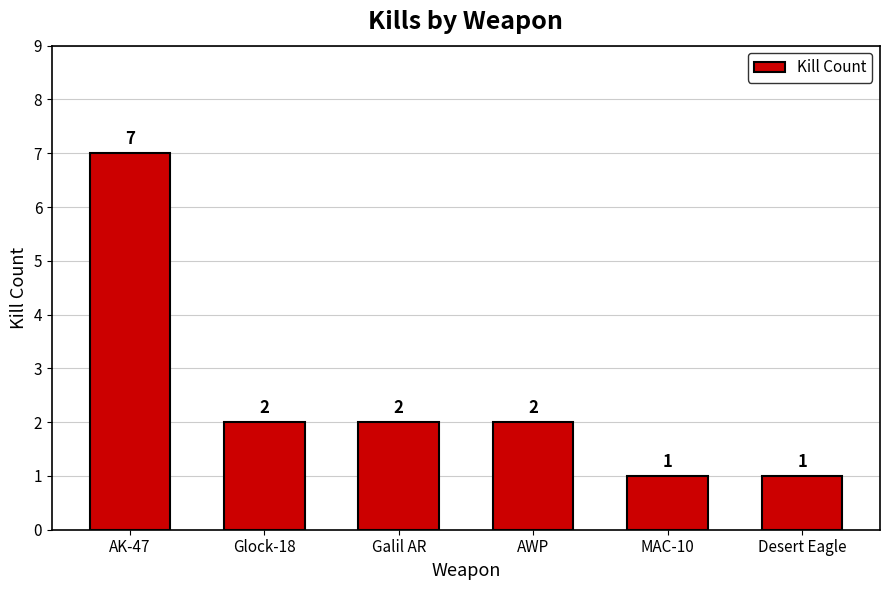

The value at MAC-10 is 0. True or false?

False